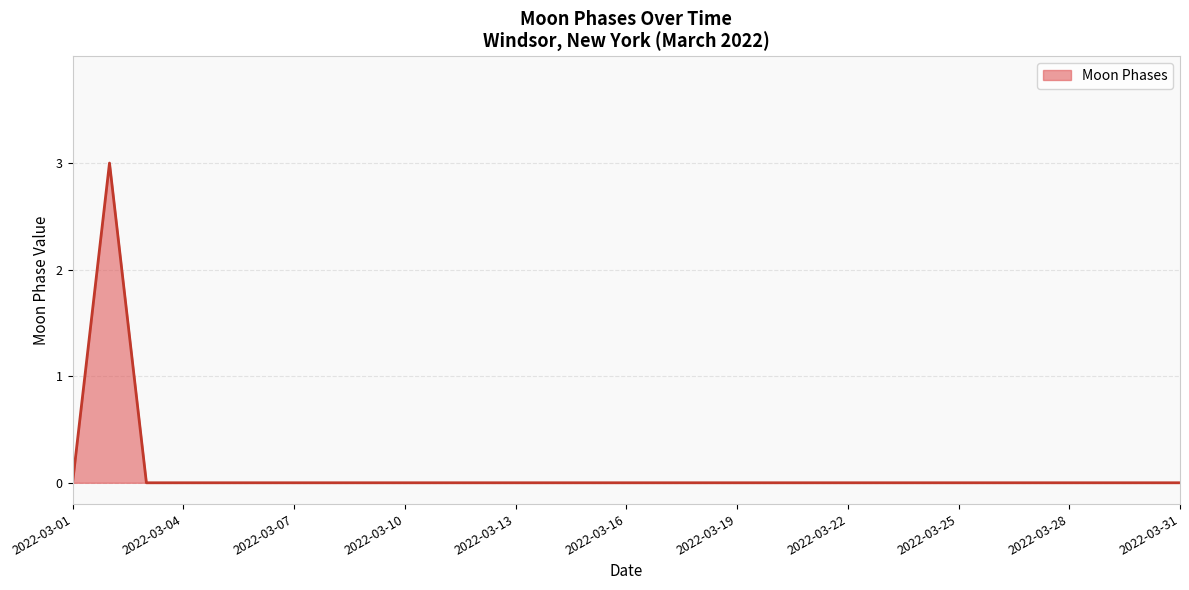

What is the difference between the maximum and minimum values?

3